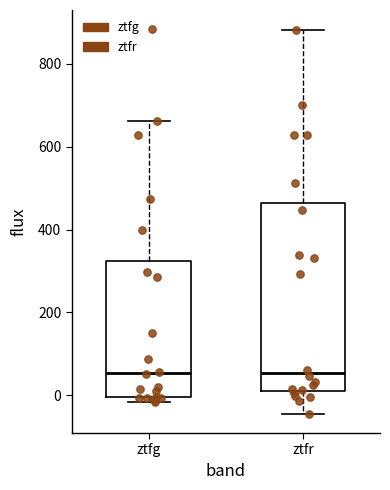

Where is the upper edge of the box for ztfg on the y-axis? The values are not printed on the chart, so give them approximately, as read against the axis.

320